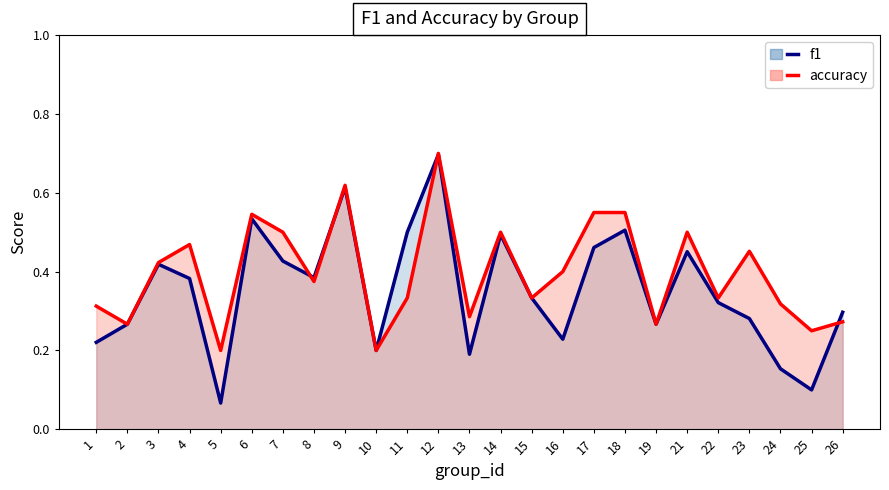

At which category does f1 reach its first local valley?

5